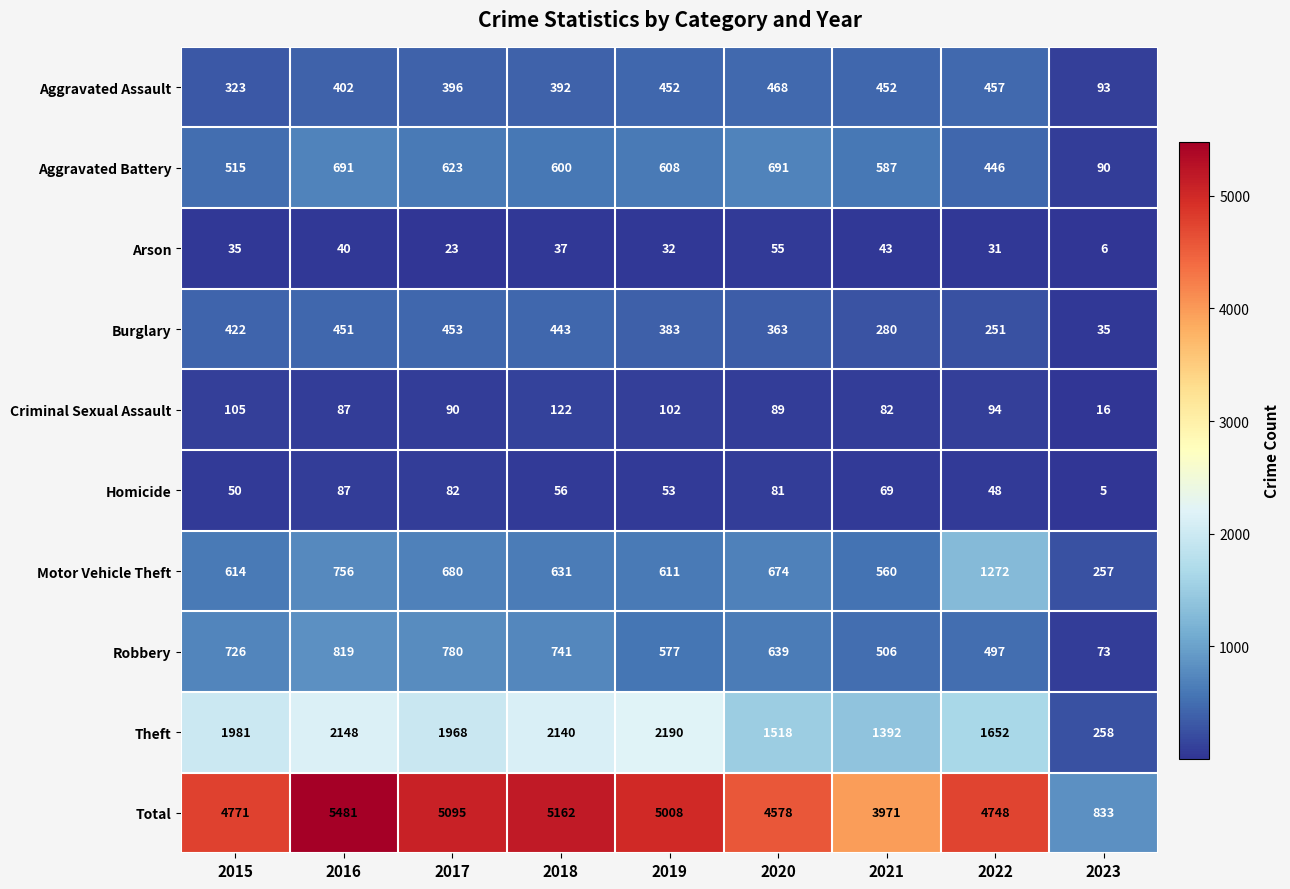

What is the average value of the Motor Vehicle Theft series?

673